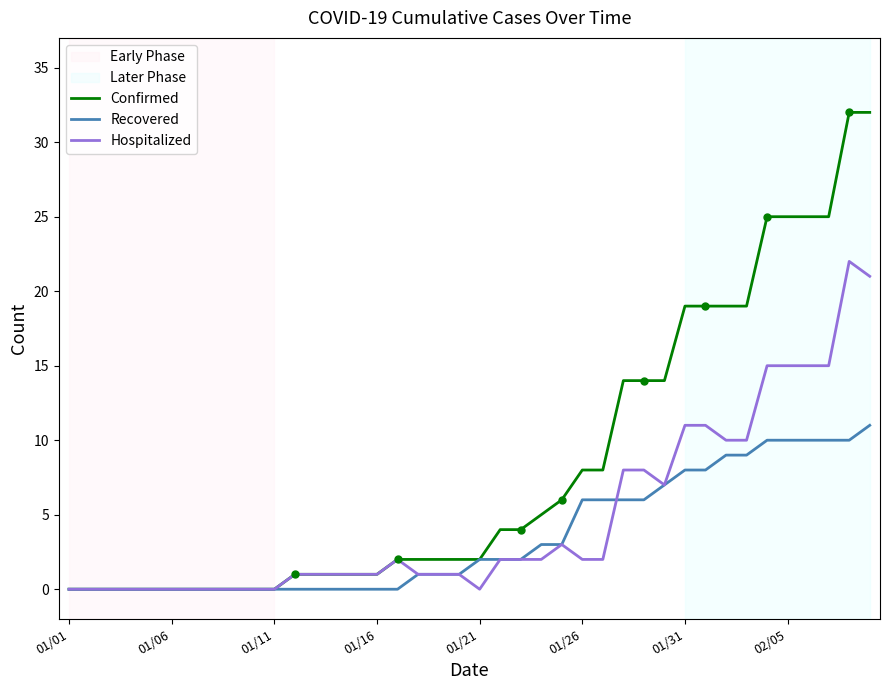

What is the sum of the Confirmed values at 01/16 and 01/31?

20